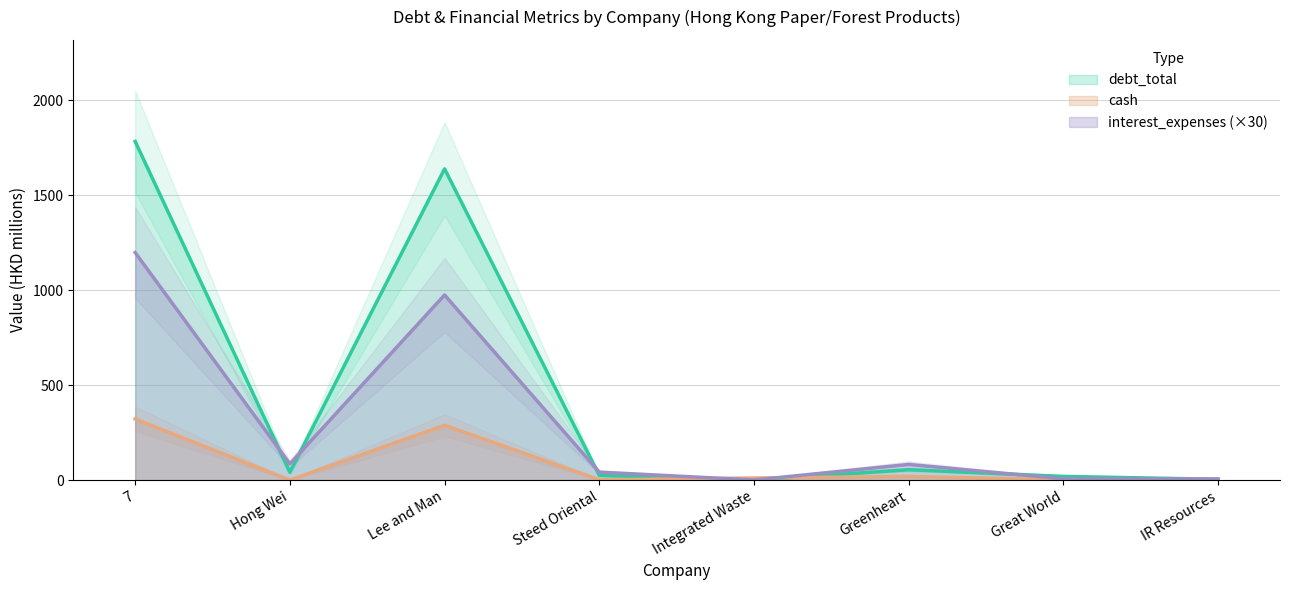

At how many categories does at least one series exceed 983?

2